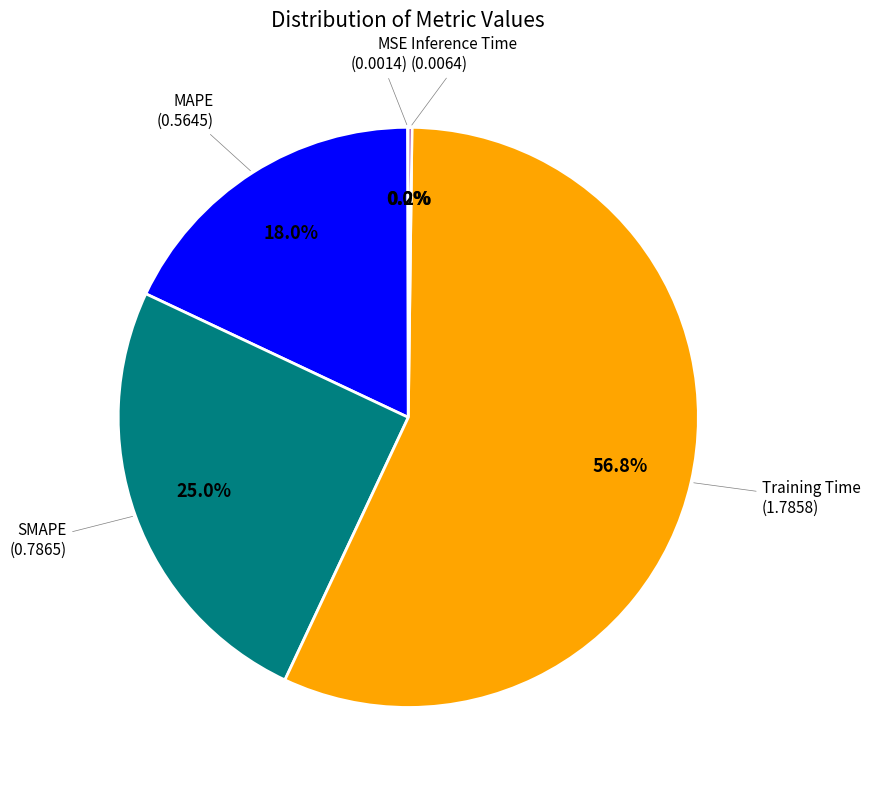

Is there a majority slice in this chart?

Yes